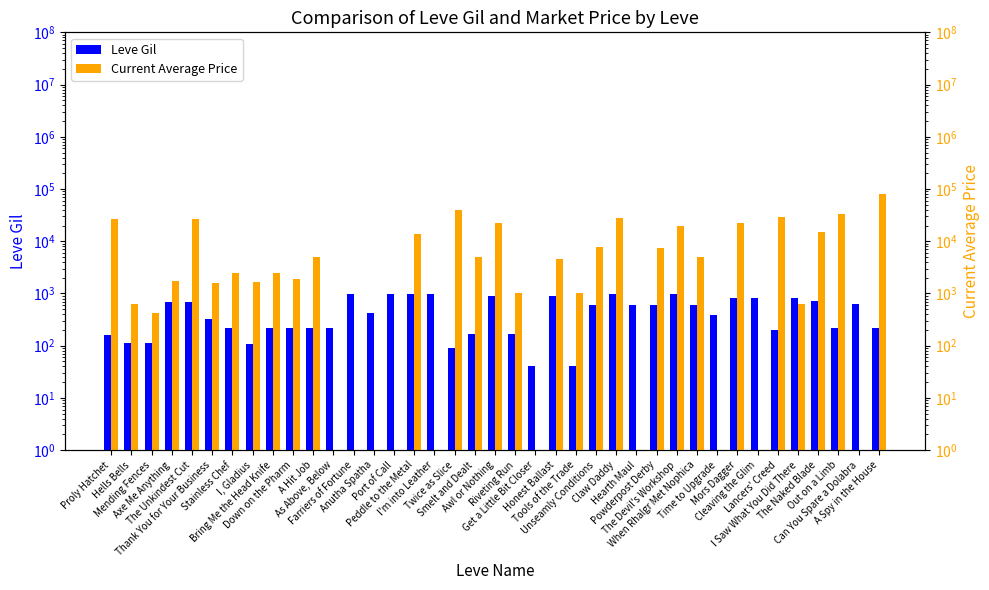

Between Port of Call and Awl or Nothing, which series saw the biggest shift?

Current Average Price